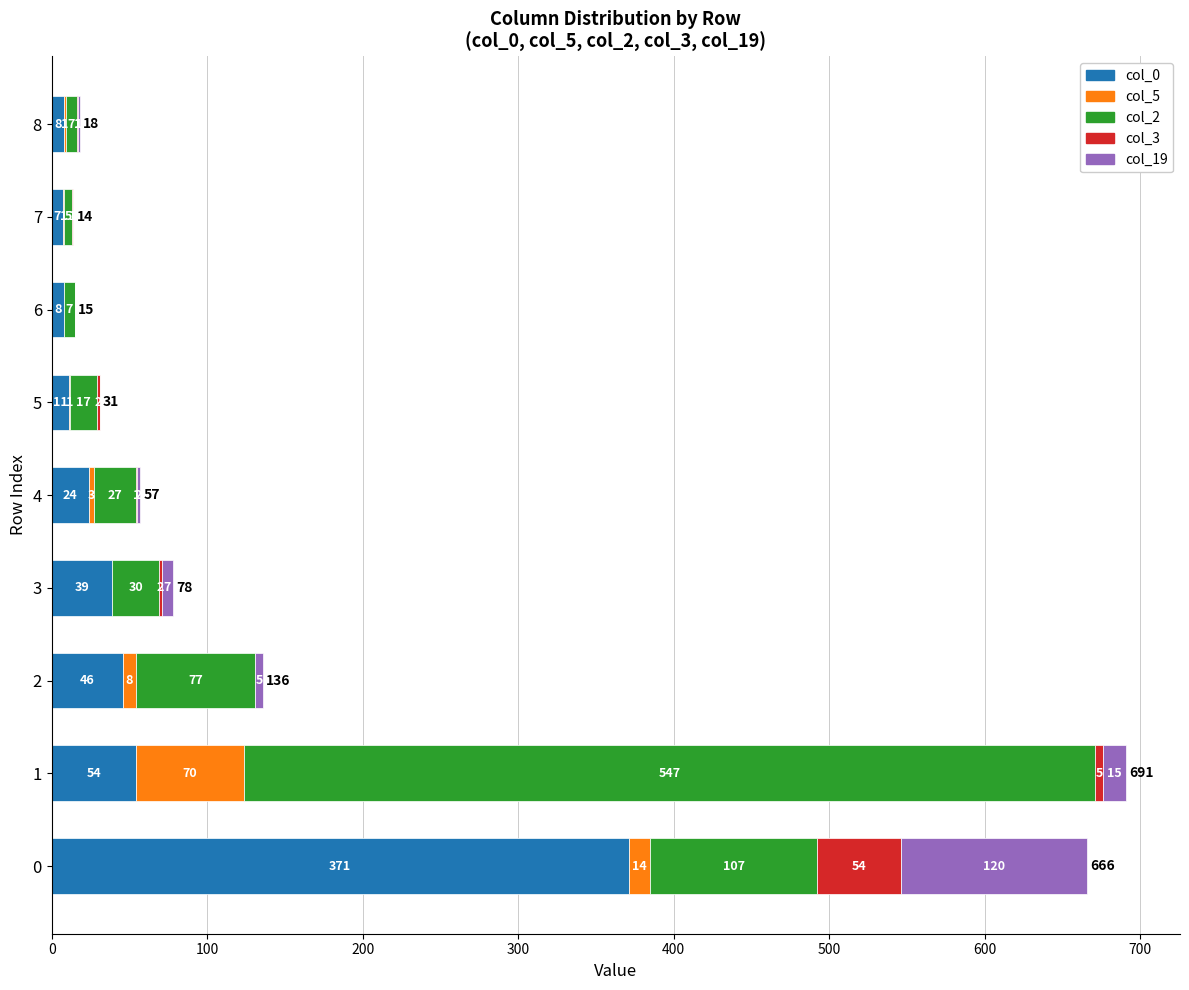

The col_0 series shows 39 at 3. True or false?

True